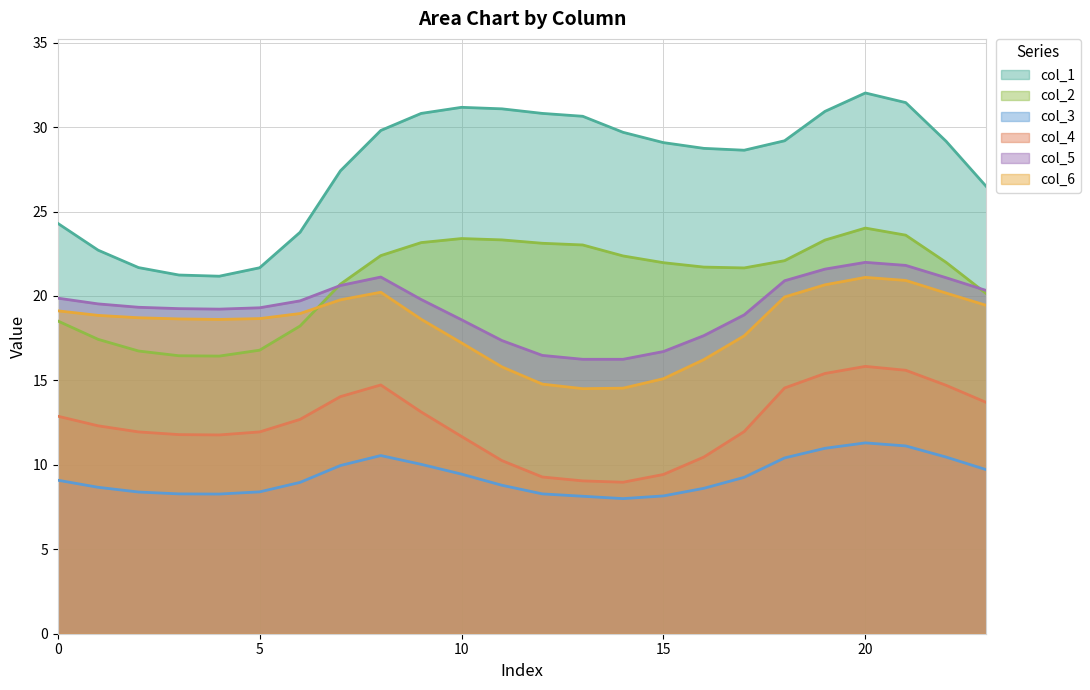

How many interior local peaks does the col_1 series have?

2